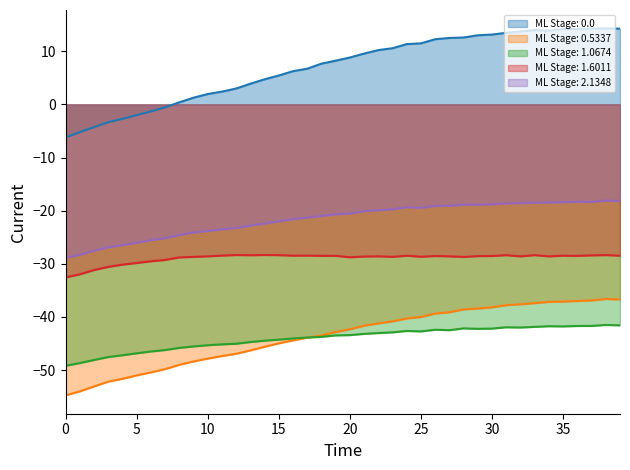

What is the maximum value shown in the chart?

14.3